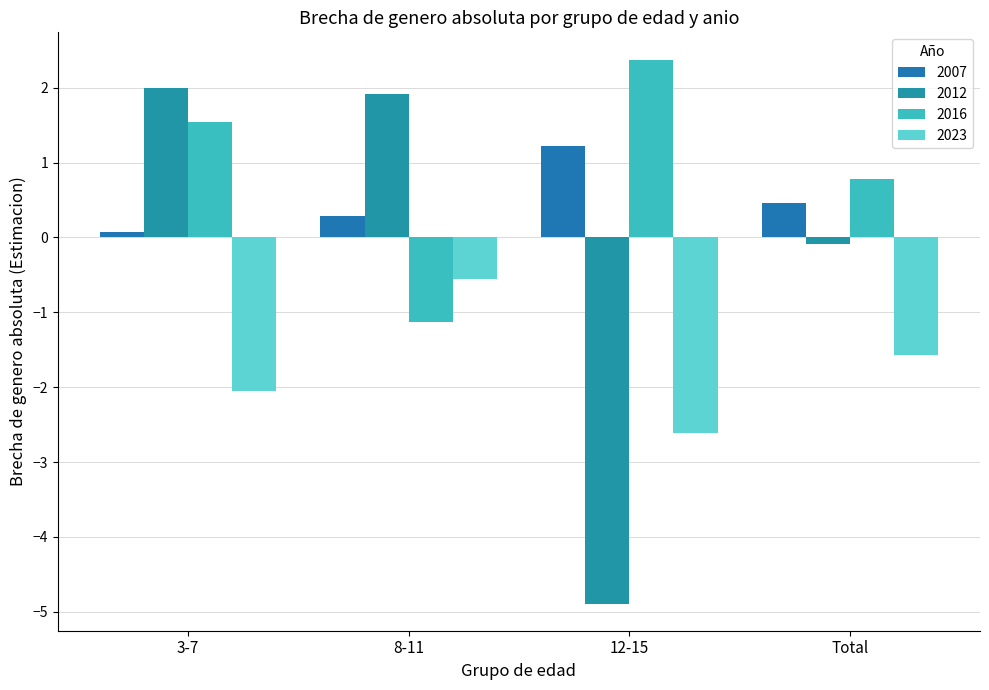

Between 12-15 and Total, which is larger?

12-15